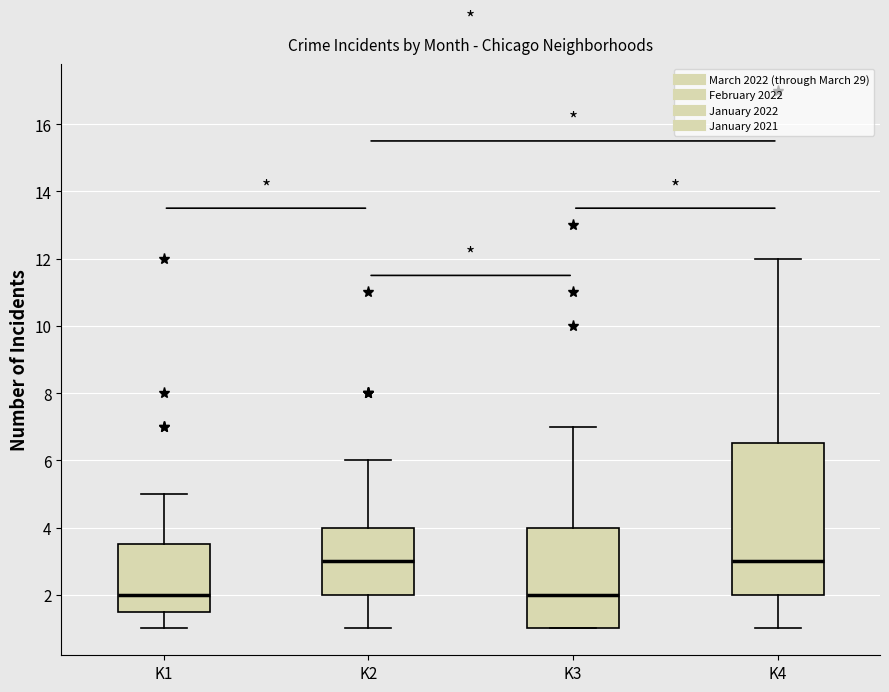

Reading left to right, read every box against the y-axis: the position of its median line, the range the box covers, and the ends of its whiskers. The values are not printed on the chart, so give them approximately, as read against the axis.

K1: median 2.0, box 1.6 to 3.6, whiskers 1.0 to 5.0
K2: median 3.0, box 2.0 to 4.0, whiskers 1.0 to 6.0
K3: median 2.0, box 1.0 to 4.0, whiskers 1.0 to 7.0
K4: median 3.0, box 2.0 to 6.6, whiskers 1.0 to 12.0